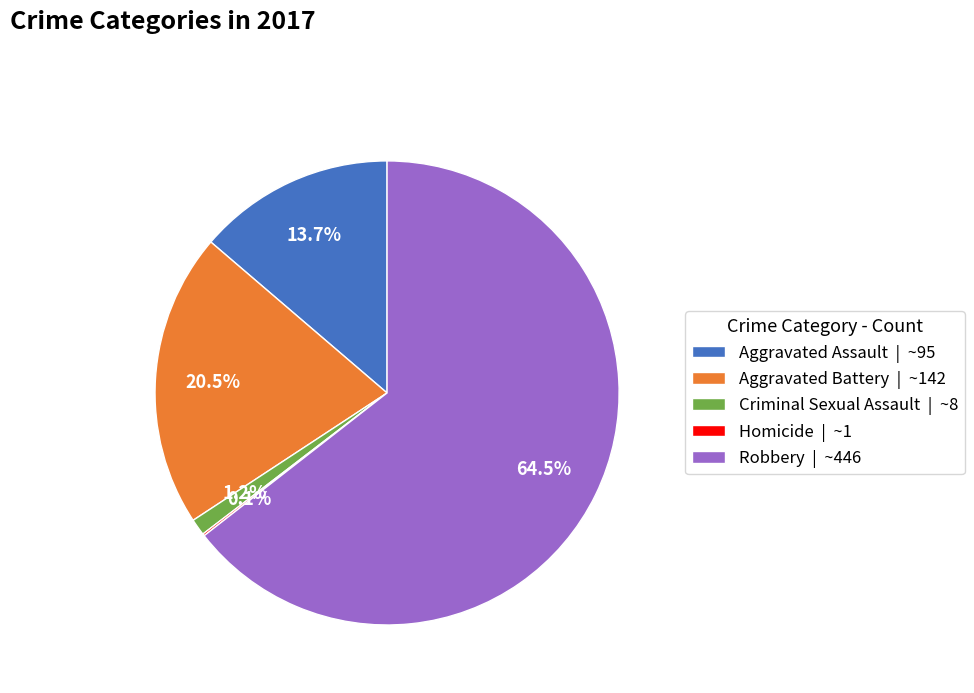

Does Criminal Sexual Assault | ~8 account for over 50% of the chart?

No